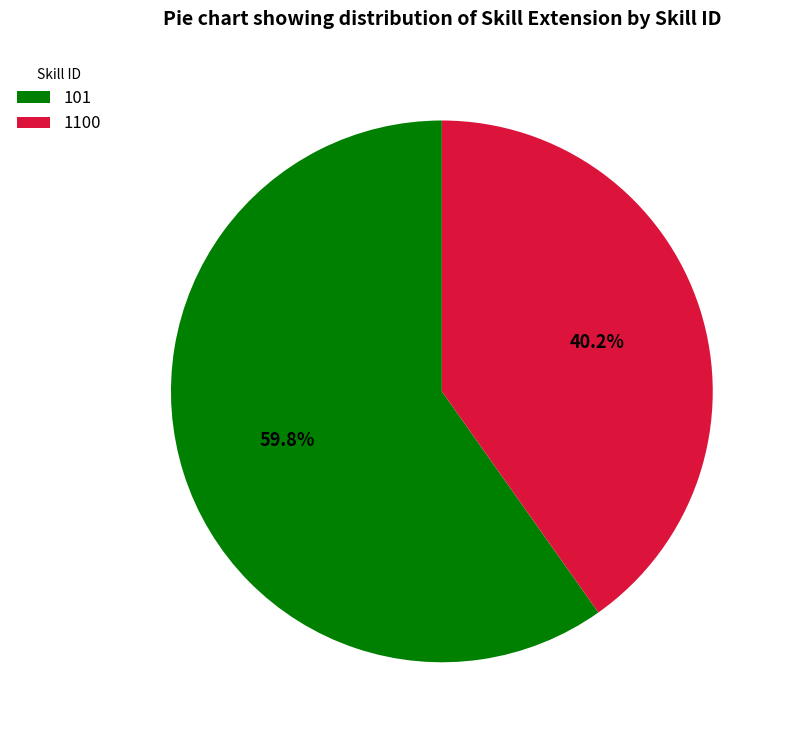

The 101 slice represents 60% of the pie. True or false?

True